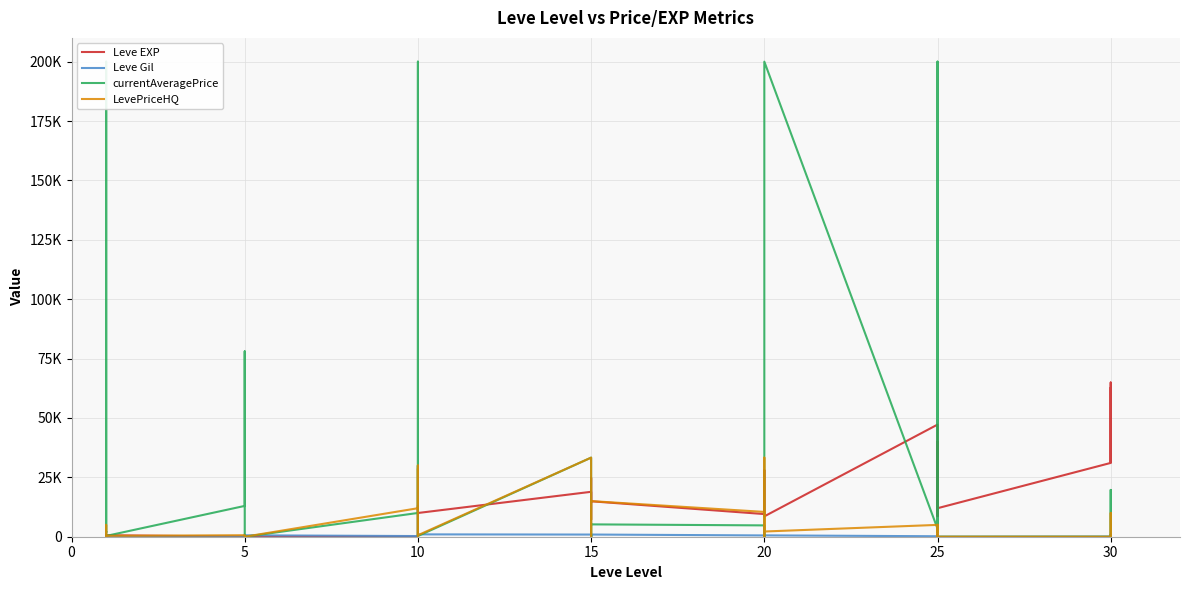

Reading right to left, extract all data points from this chart.

Leve EXP: 62560	31330	64910	31070	12000	36390	39990	8660	36390	47200	8570	12960	17120	28010	16800	9540	14920	18910	24790	7170	13040	18910	9990	13090	9	3	7	4	3	2	5	2	6	4	630	1	1	630	1	1
Leve Gil: 560	330	910	70	0	390	990	660	390	200	570	960	120	10	800	540	920	910	790	170	40	910	990	90	430	780	880	280	600	490	220	790	840	110	113	690	160	112	690	330
currentAveragePrice: 0	19700	3750	0	0	19700	4467	200000	1843	3390	200000	33299	0	0	0	4773	5199	288	0	449	0	33299	288	30000	8	200000	19936	10000	0	1774	10000	16404	78028	12972	334	2219	1893	200000	3763	1820
LevePriceHQ: 0	0	10000	0	0	0	5028	2196	0	4980	2196	33299	0	0	0	10444	15000	633	0	0	0	33299	633	30000	0	2325	28654	12000	0	0	0	0	0	629	380	101	433	5000	500	302